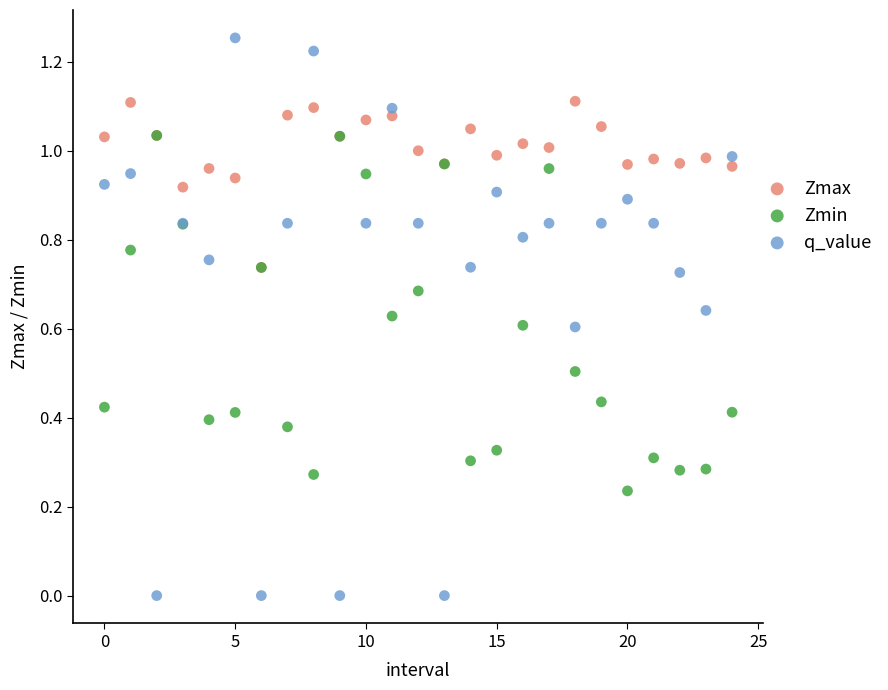

Which series reaches the minimum Y coordinate?

q_value